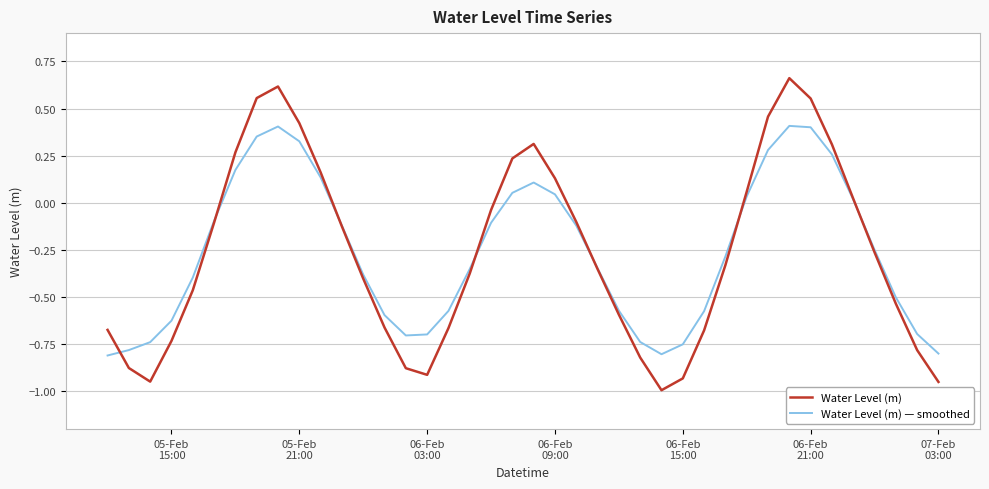

Rank the series by their maximum value, from highest to lowest.

Water Level (m), Water Level (m) — smoothed